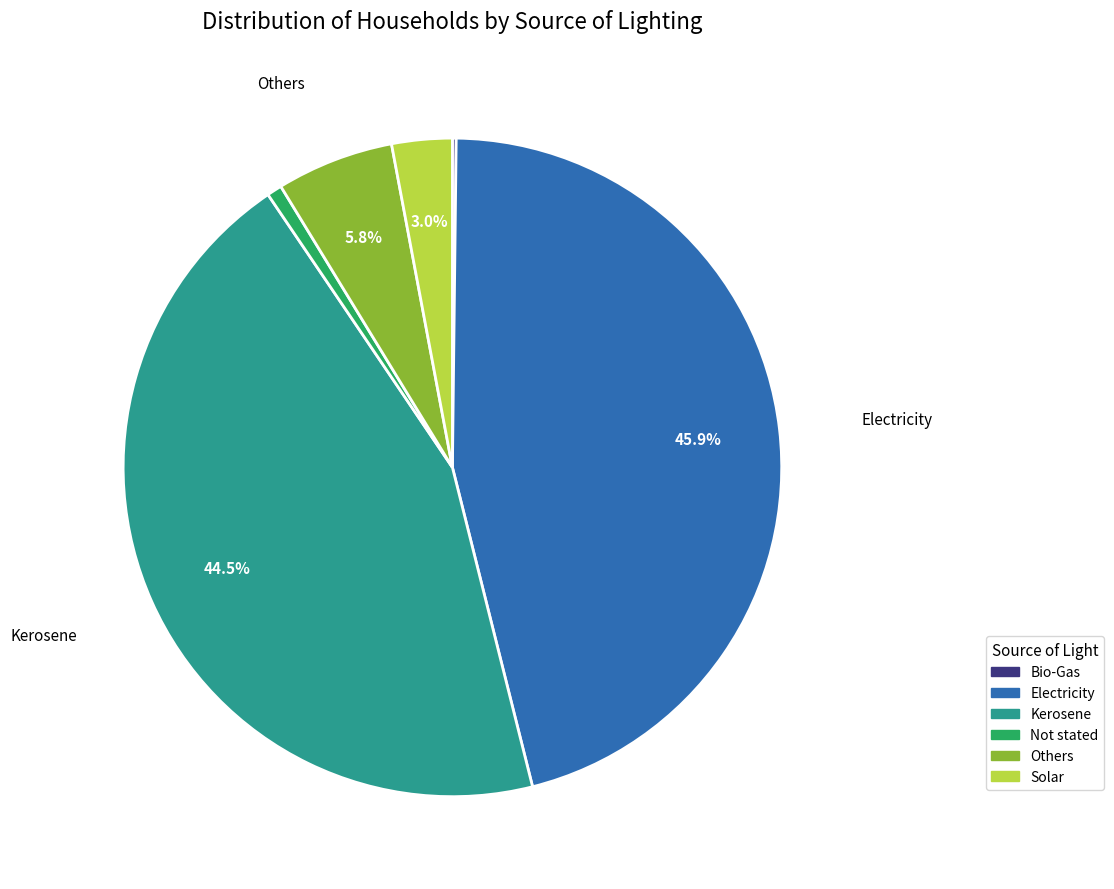

Combined, do Solar and Kerosene account for over 50%?

No